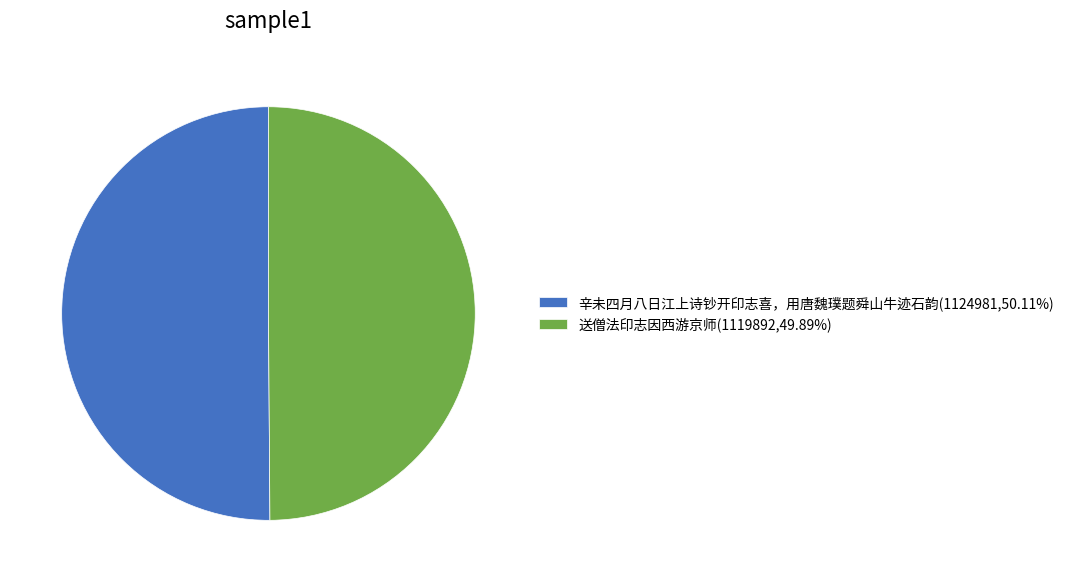

Approximately how many times larger is the value at 送僧法印志因西游京师(1119892,49.89%) compared to 辛未四月八日江上诗钞开印志喜，用唐魏璞题舜山牛迹石韵(1124981,50.11%)?

1.0